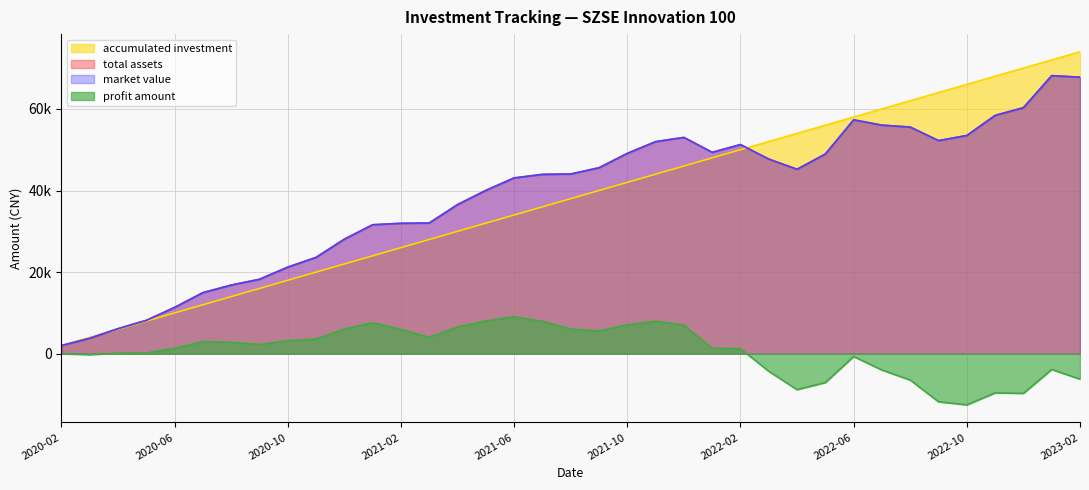

What position from the right is 2023-01-31?

2